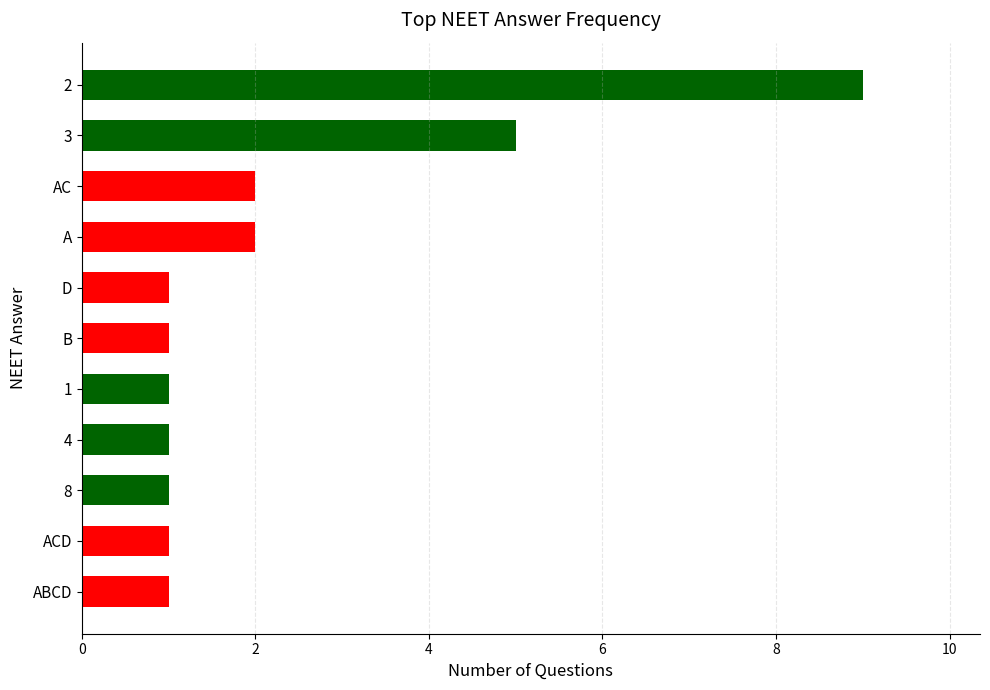

Reading top to bottom, what are all the values shown in this chart?

9	5	2	2	1	1	1	1	1	1	1